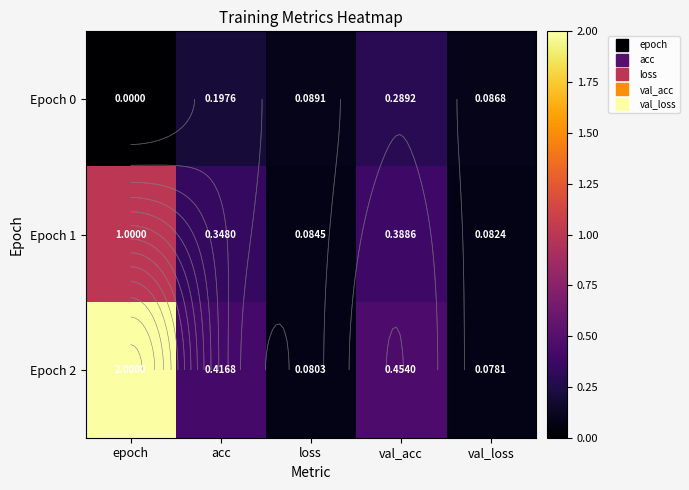

The Epoch 0 series shows 0.3 at acc. True or false?

False